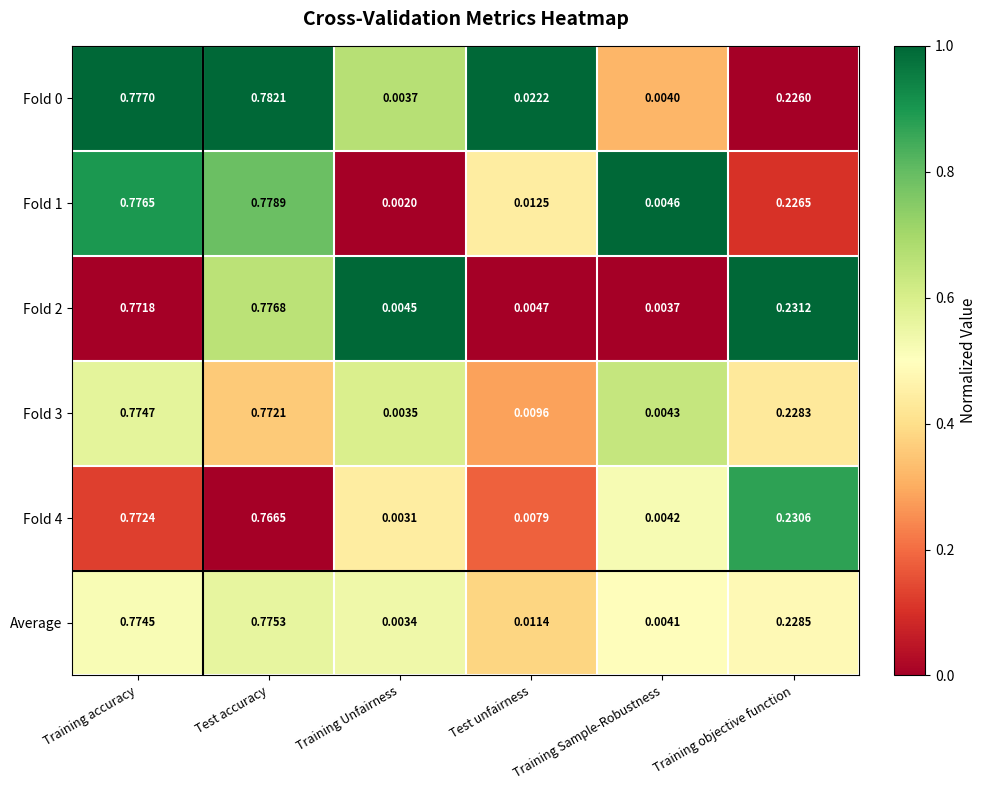

At which label is Fold 3 closest to 0?

Training Unfairness